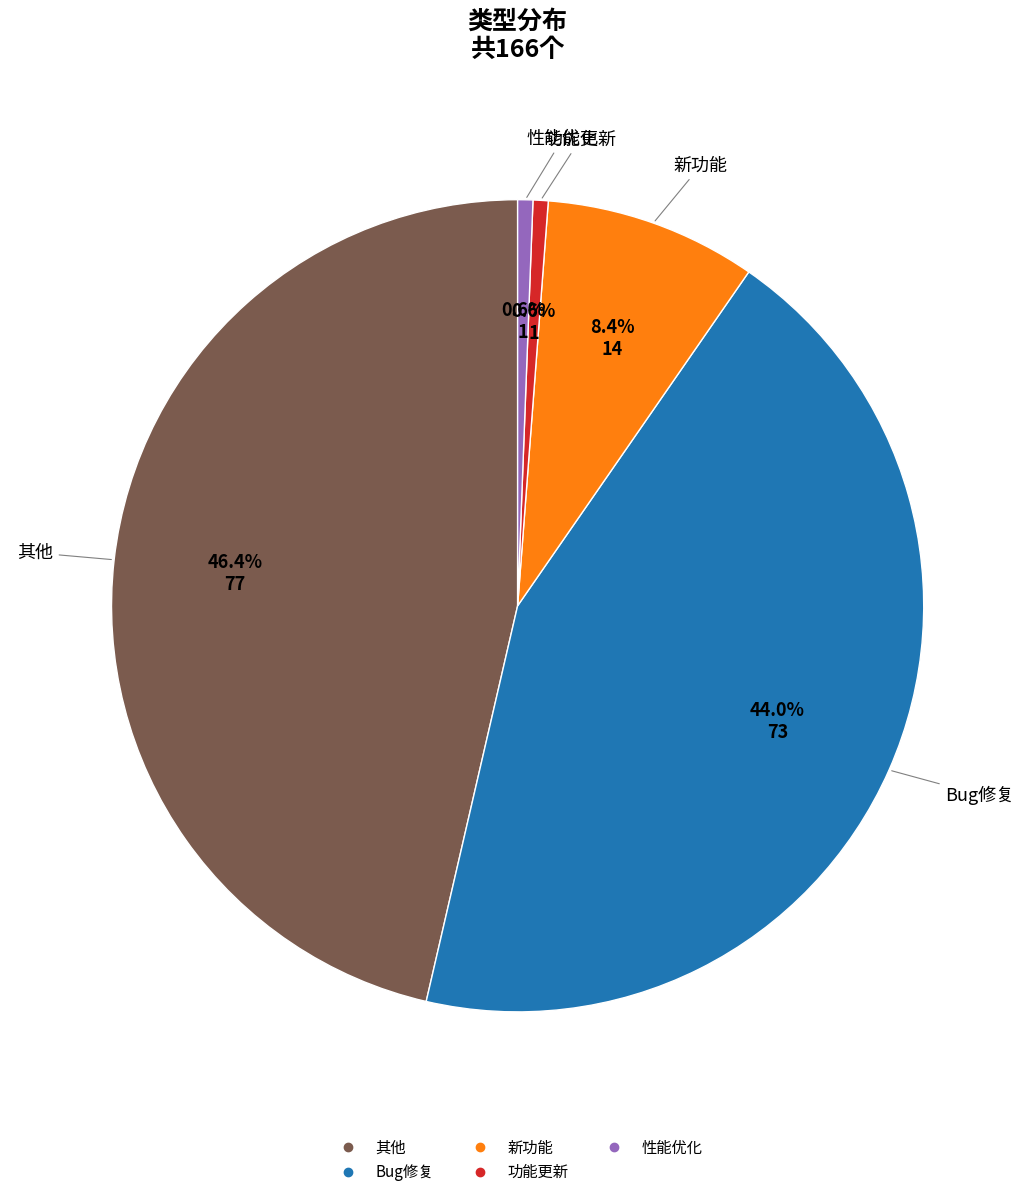

To the nearest percent, what is the difference between the largest and smallest slice percentages?

46%